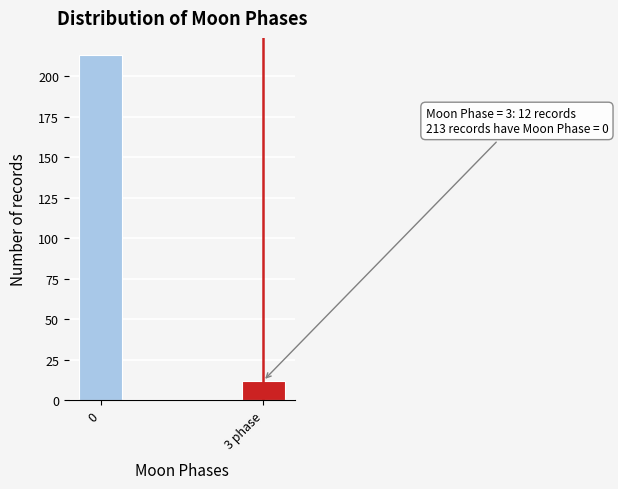

Reading left to right, list all the values displayed in this chart.

213	12